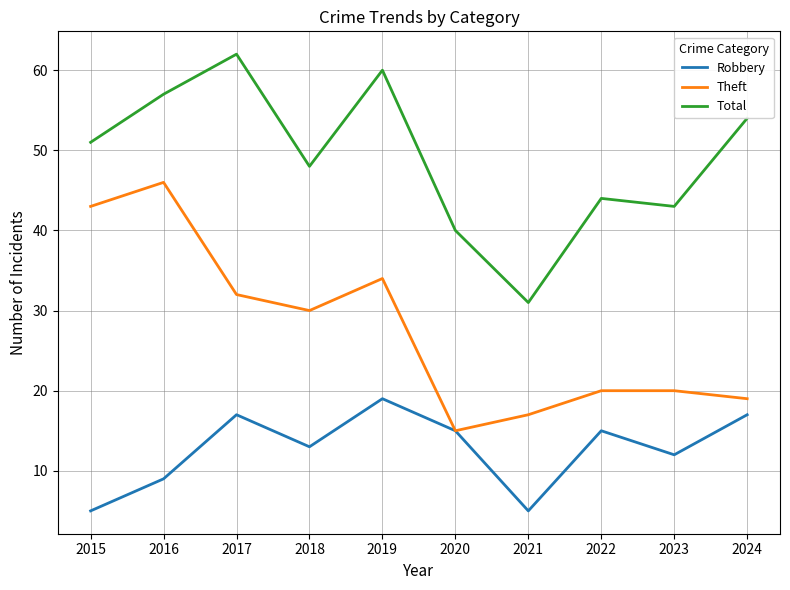

What is the sum of all Total values?

490